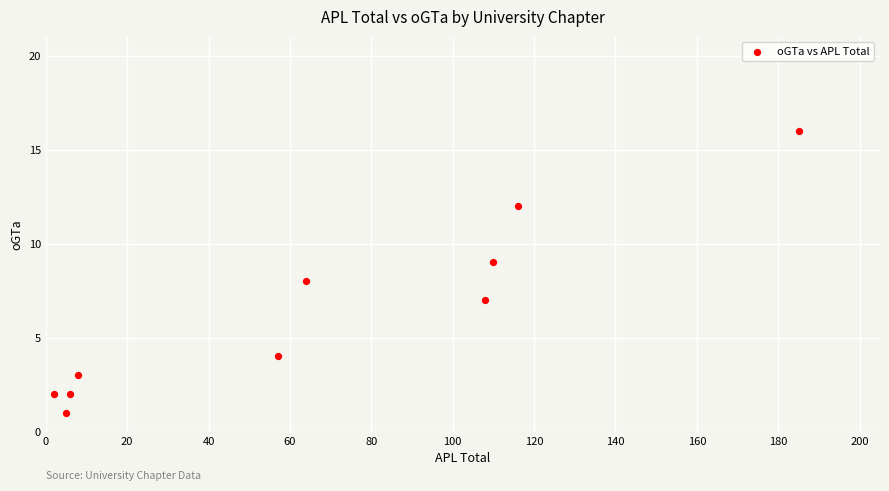

What is the average Y value?

6